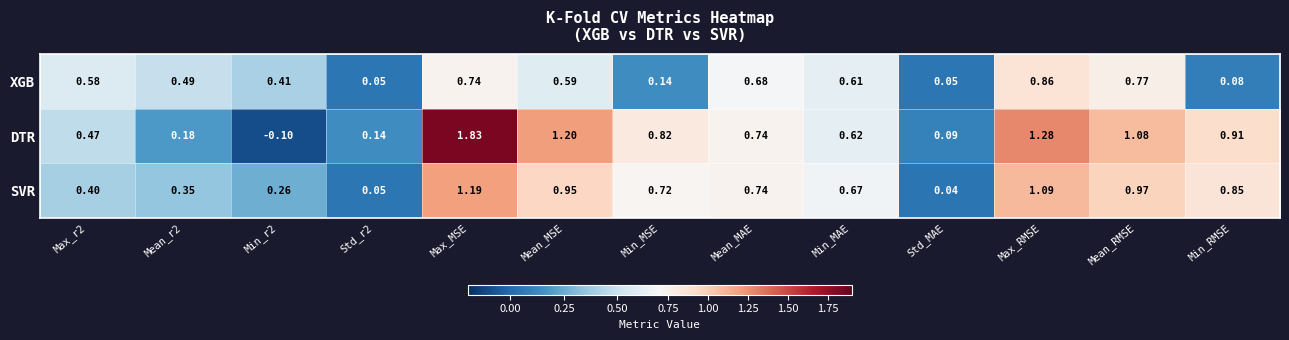

Between Std_r2 and Max_MSE, which series saw the biggest shift?

DTR